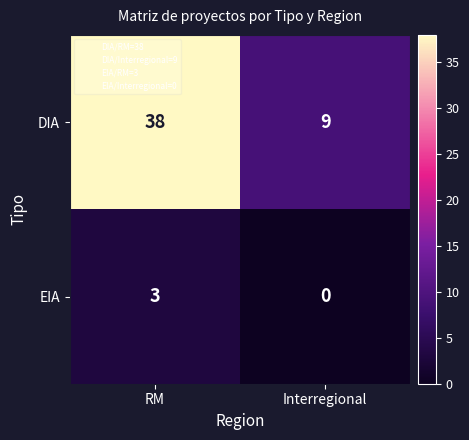

Reading left to right, list all the values displayed in this chart.

DIA: 38	9
EIA: 3	0